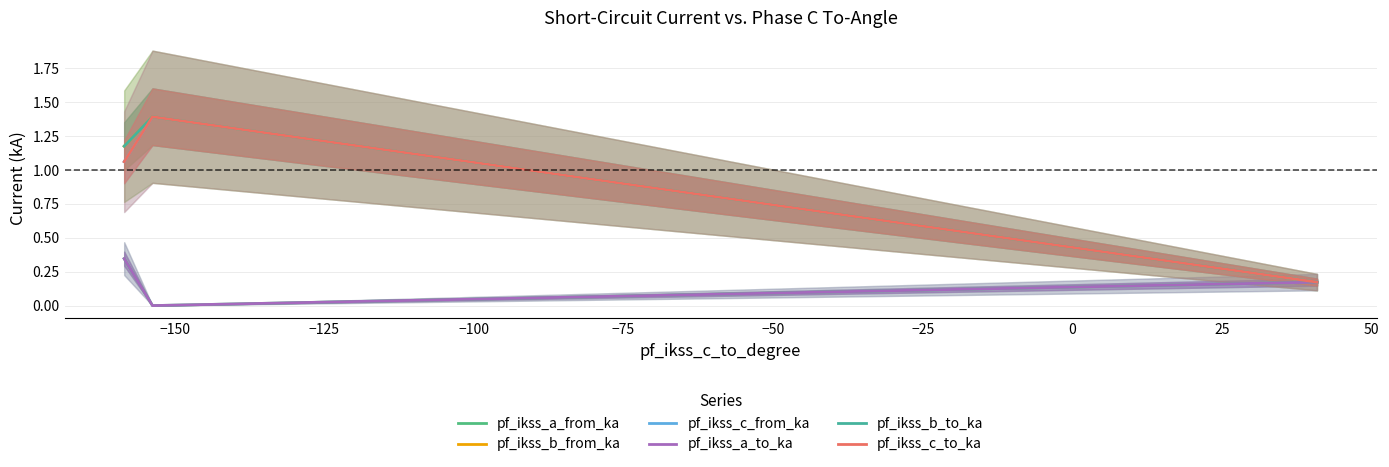

How many data points does each series have?

3